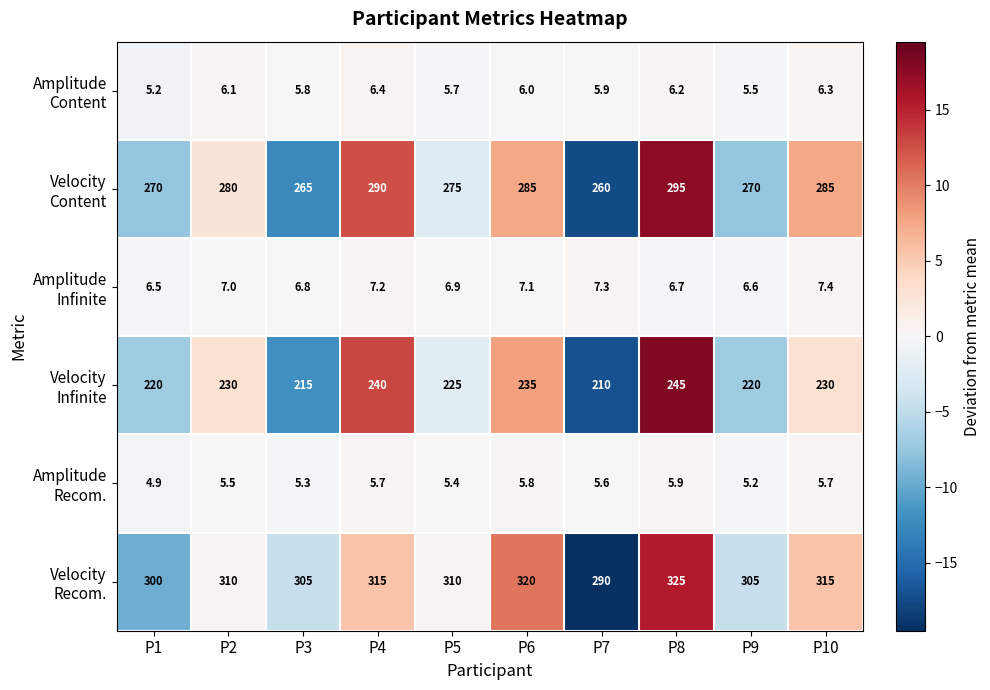

Which category has the highest value across all series?

P8